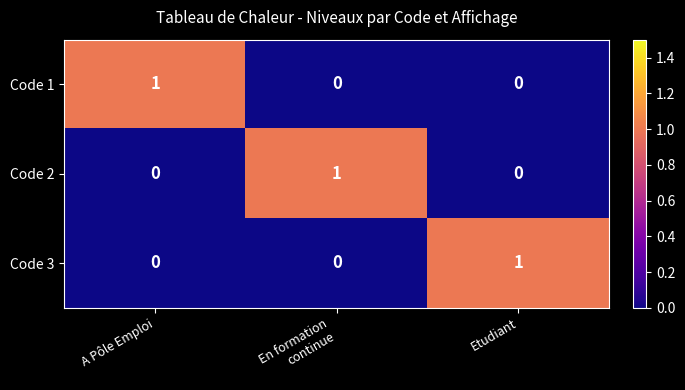

Reading left to right, extract all data points from this chart.

Code 1: 1	0	0
Code 2: 0	1	0
Code 3: 0	0	1